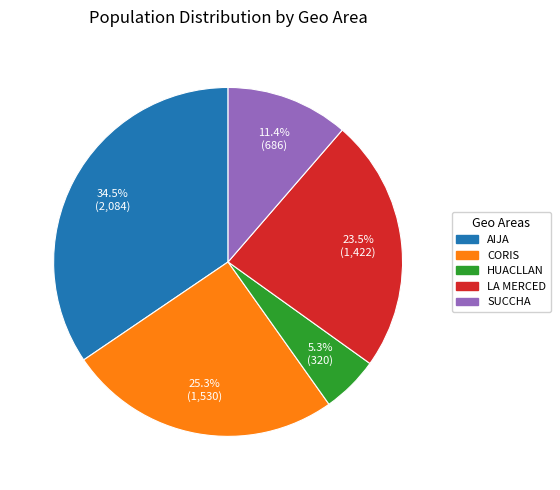

Which slice is the largest?

AIJA